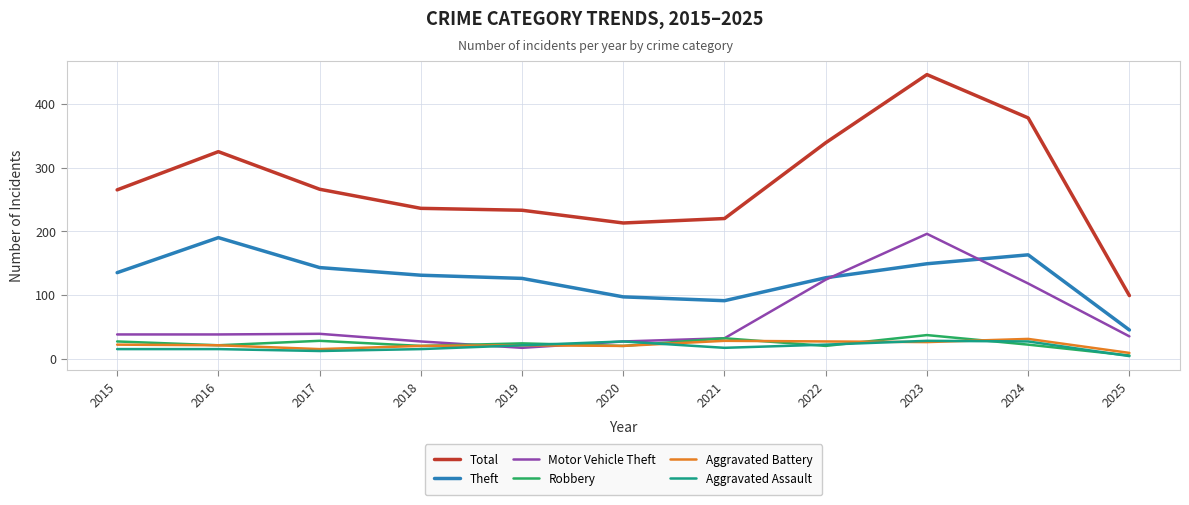

The Theft series shows 90 at 2023. True or false?

False